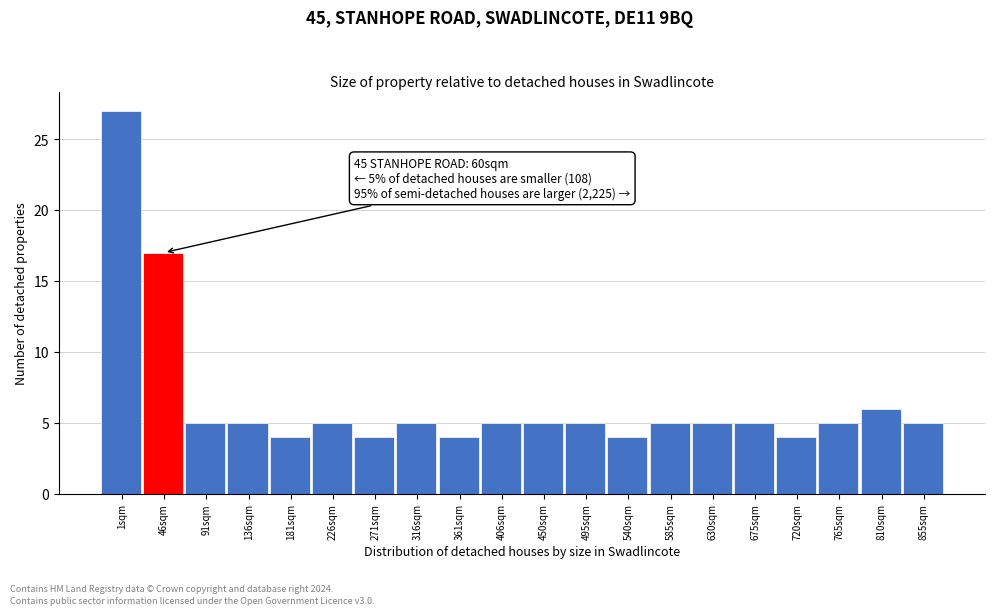

Reading left to right, extract all data points from this chart.

27	17	5	5	4	5	4	5	4	5	5	5	4	5	5	5	4	5	6	5